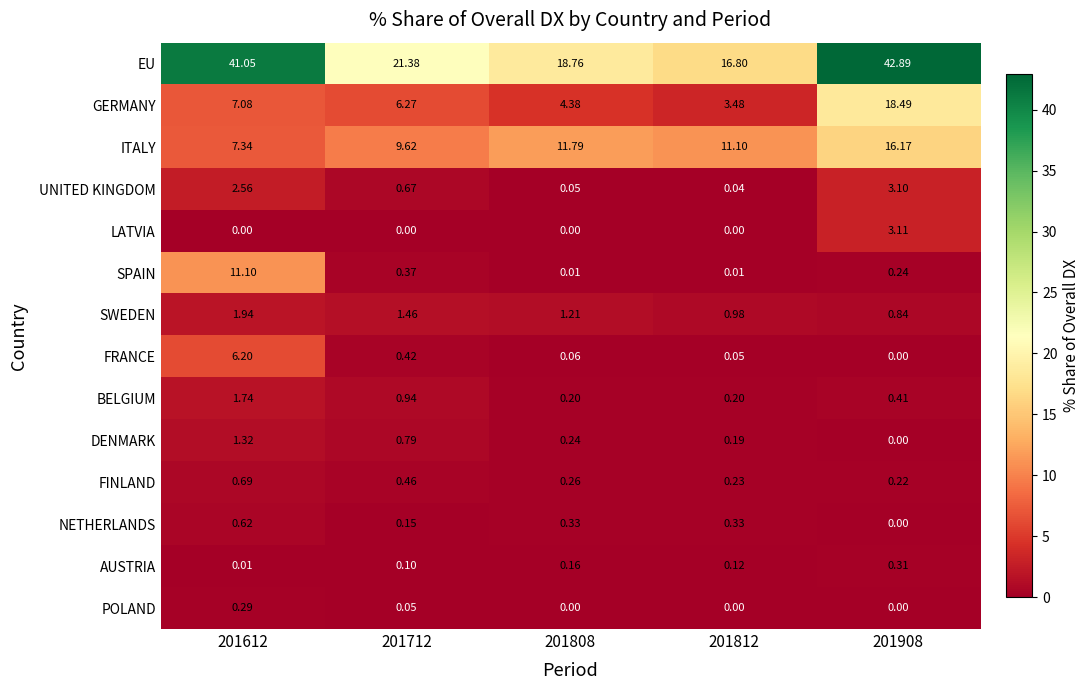

Which series has the largest range (max minus min)?

EU